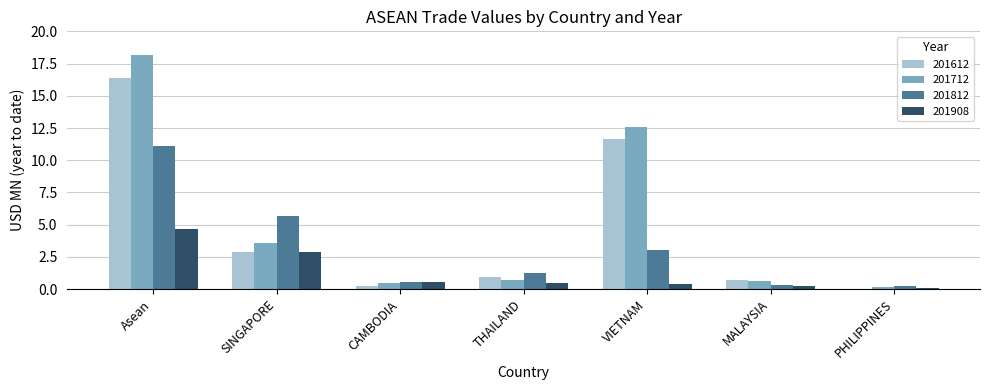

What are all the series names shown in the legend?

201612, 201712, 201812, 201908